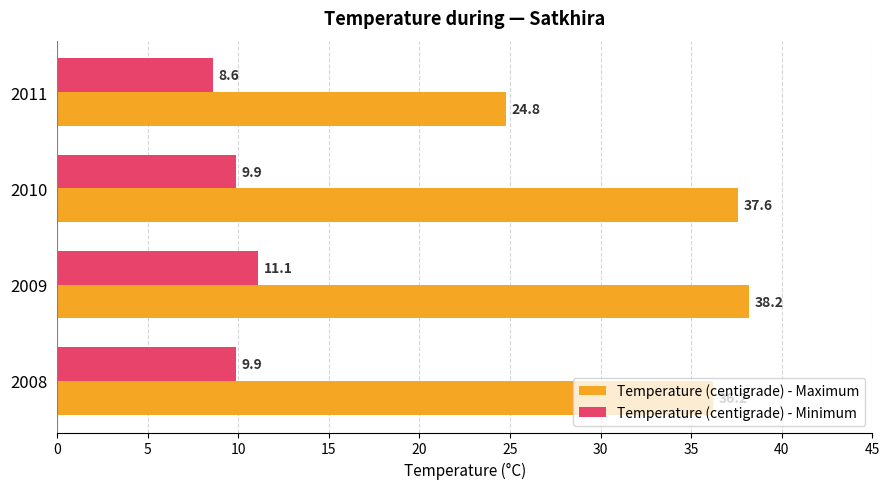

Is the value of Temperature (centigrade) - Minimum at 2008 greater than the value of Temperature (centigrade) - Maximum at 2011?

No